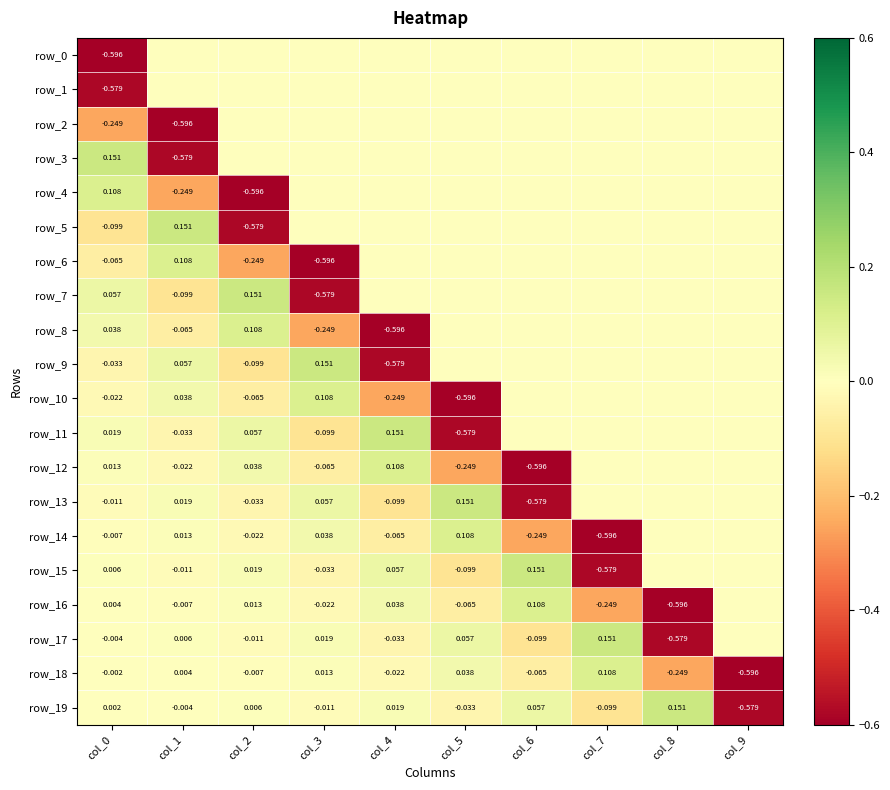

What is the sum of the row_13 values at col_4 and col_9?

-0.1